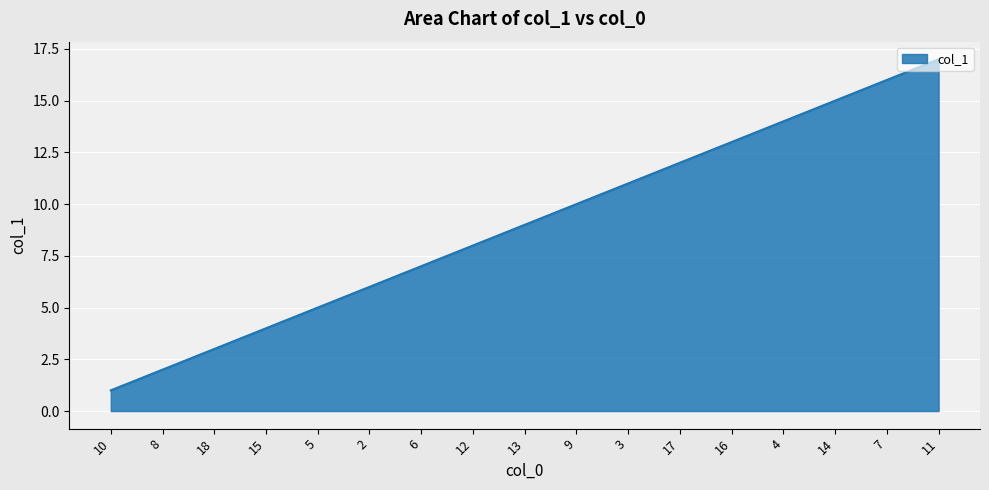

Does the chart have visible grid lines?

Yes